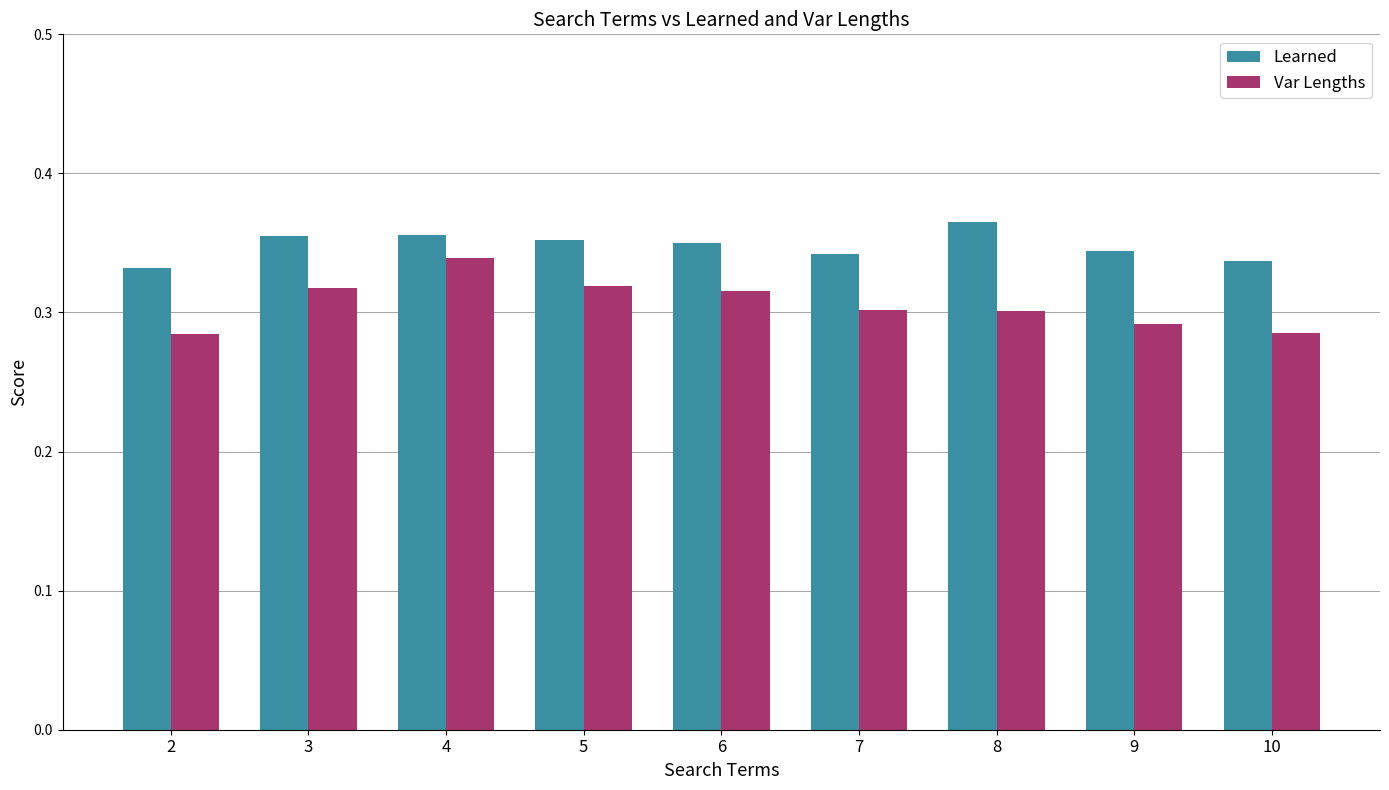

Which series has the largest range (max minus min)?

Var Lengths